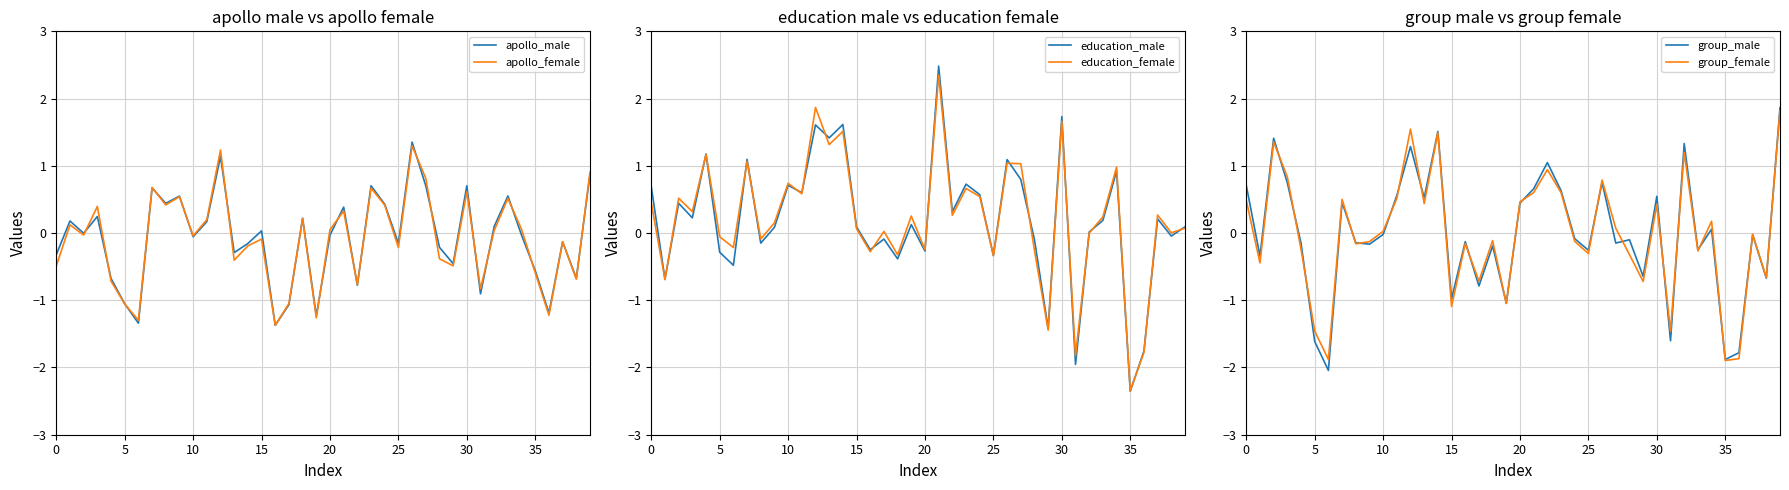

What is the highest value of the apollo_male series?

1.4